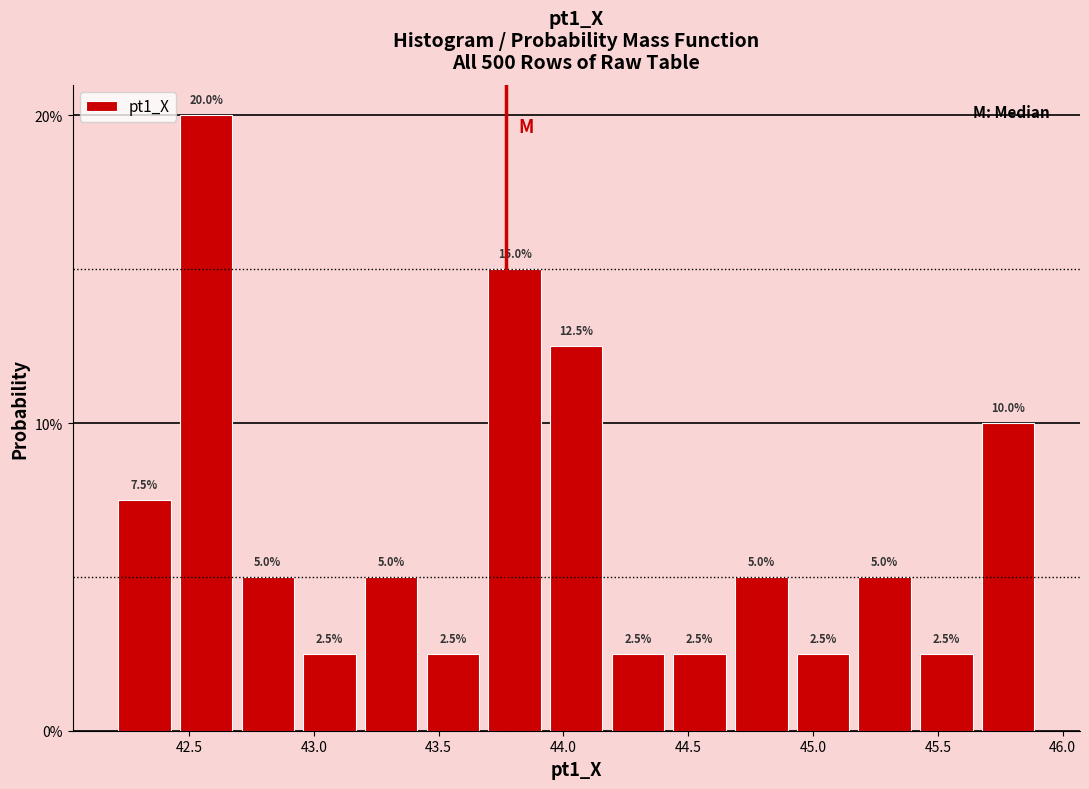

Reading left to right, list every bar in this chart as the range it spans on the x-axis followed by its height. The bar edges are not printed on the chart, so give them approximately, as read against the axis.

42.20 to 42.45: 7.5
42.45 to 42.70: 20.0
42.70 to 42.95: 5.0
42.95 to 43.20: 2.5
43.20 to 43.45: 5.0
43.45 to 43.70: 2.5
43.70 to 43.95: 15.0
43.95 to 44.15: 12.5
44.15 to 44.40: 2.5
44.40 to 44.65: 2.5
44.65 to 44.90: 5.0
44.90 to 45.15: 2.5
45.15 to 45.40: 5.0
45.40 to 45.65: 2.5
45.65 to 45.90: 10.0